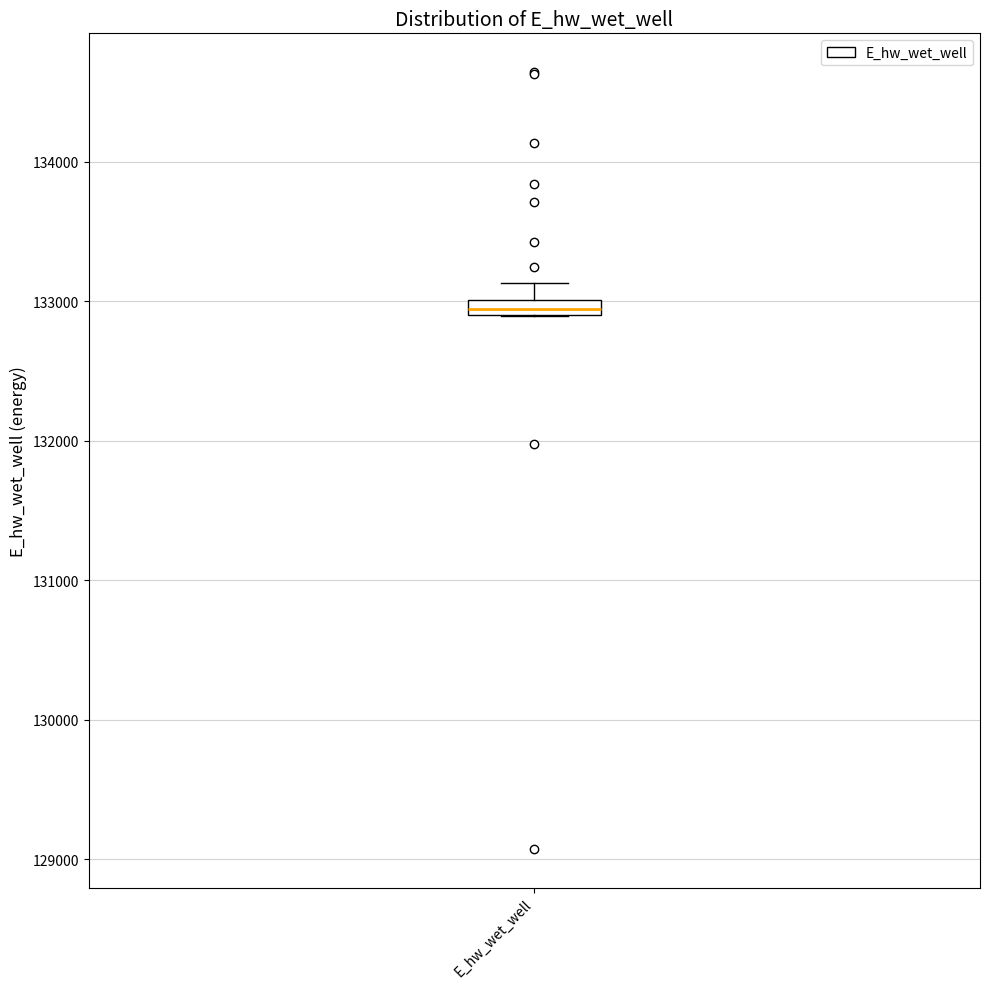

Where does the upper whisker of the box for E_hw_wet_well end on the y-axis? The values are not printed on the chart, so give them approximately, as read against the axis.

133100